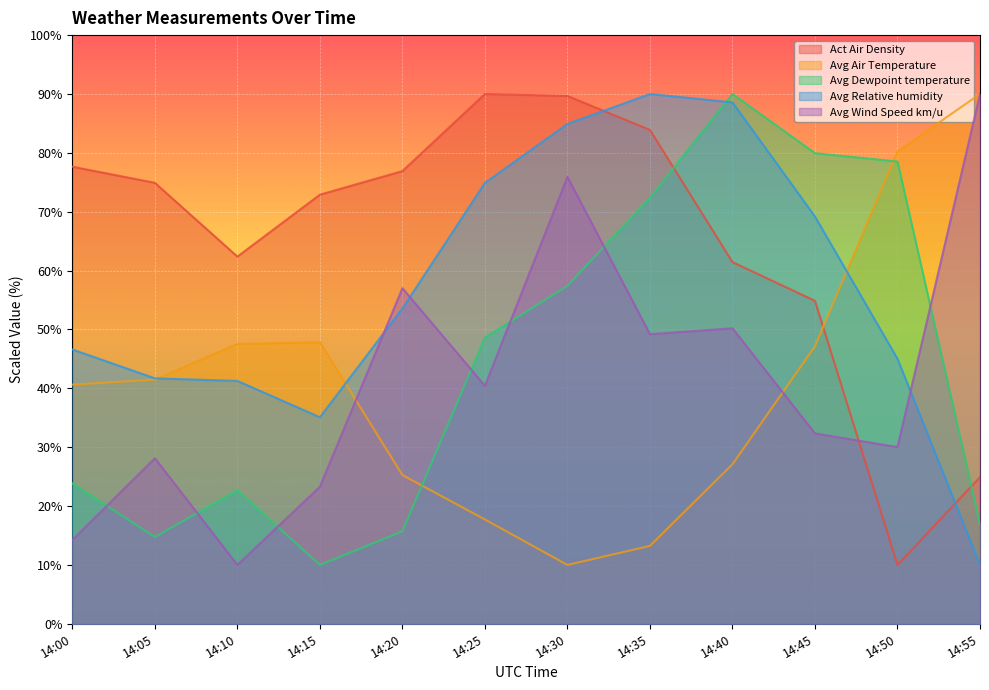

Which series ends up on top after the final intersection of Avg Air Temperature and Act Air Density?

Avg Air Temperature